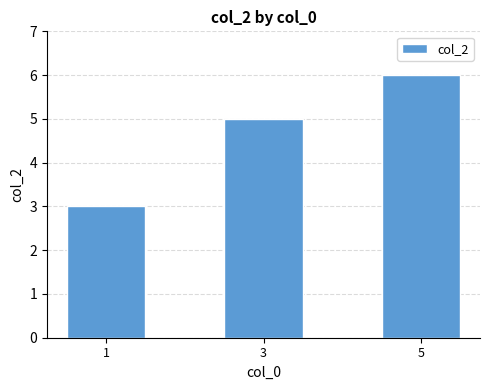

What is the value of the 2nd bar from the left?

5